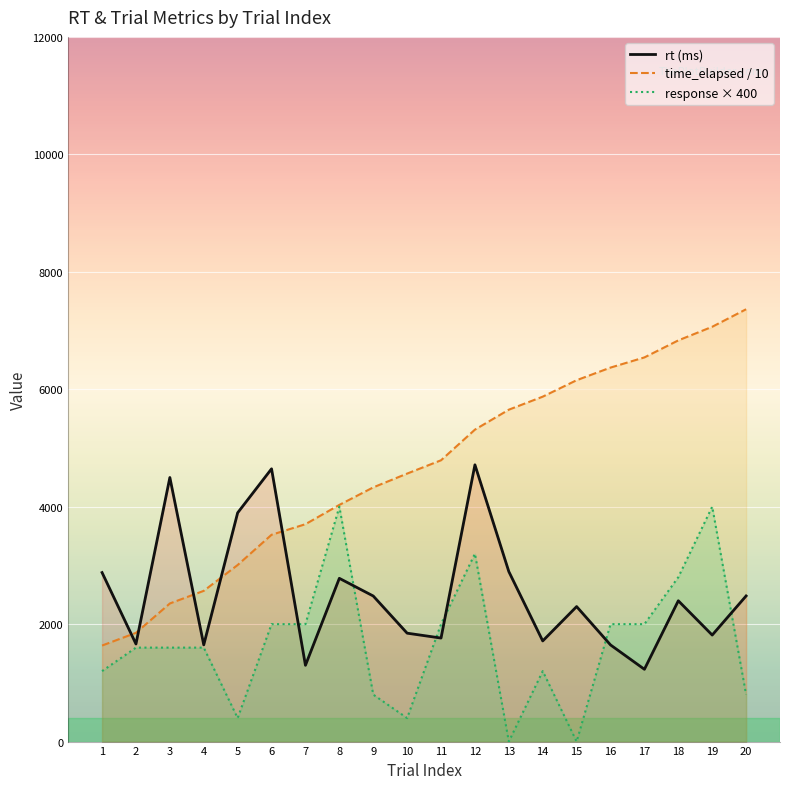

At which category does rt (ms) reach its first local valley?

2